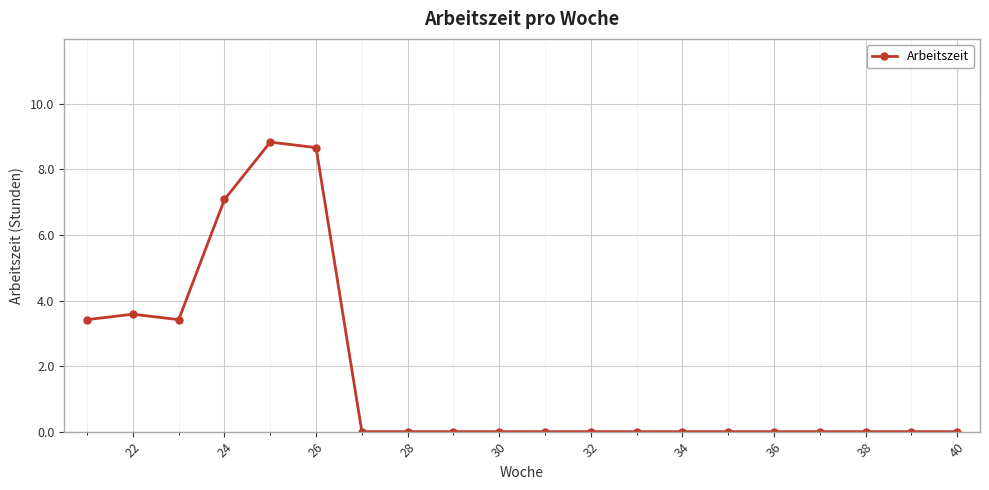

What is the maximum value shown in the chart?

8.8